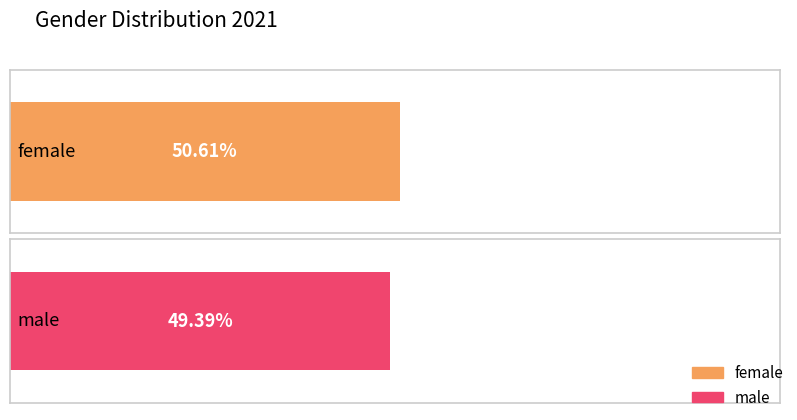

Rank the categories by value from highest to lowest.

female, male